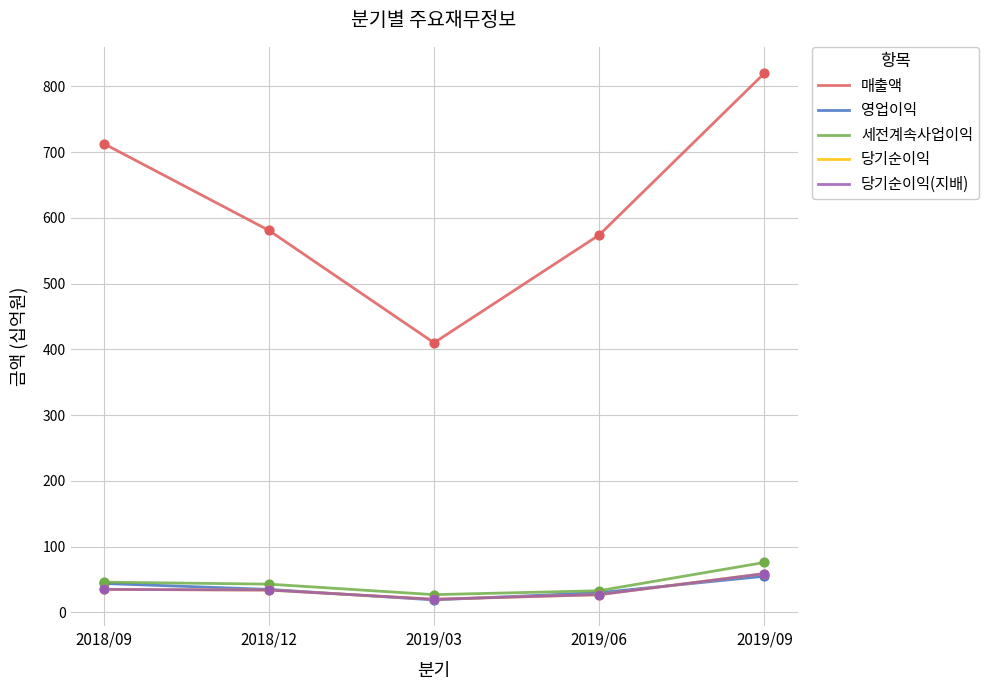

Does the chart have visible grid lines?

Yes